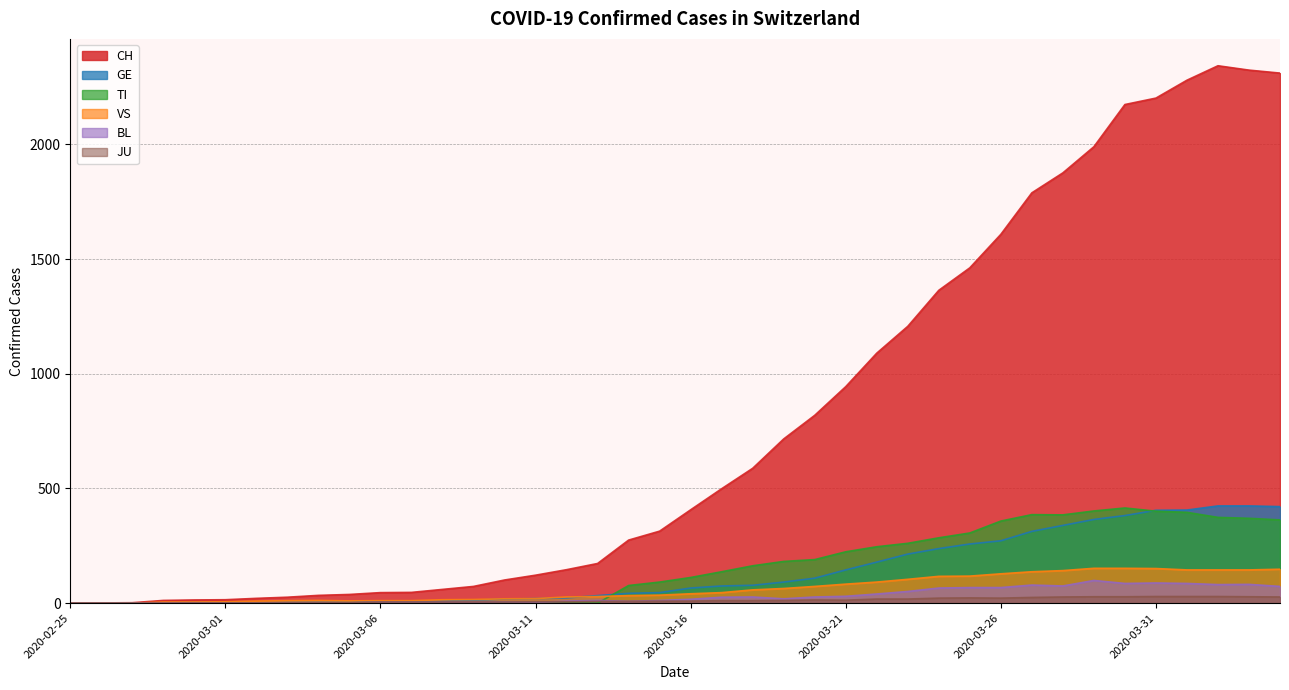

In JU, how many points are higher than both neighbors (excluding endpoints)?

2